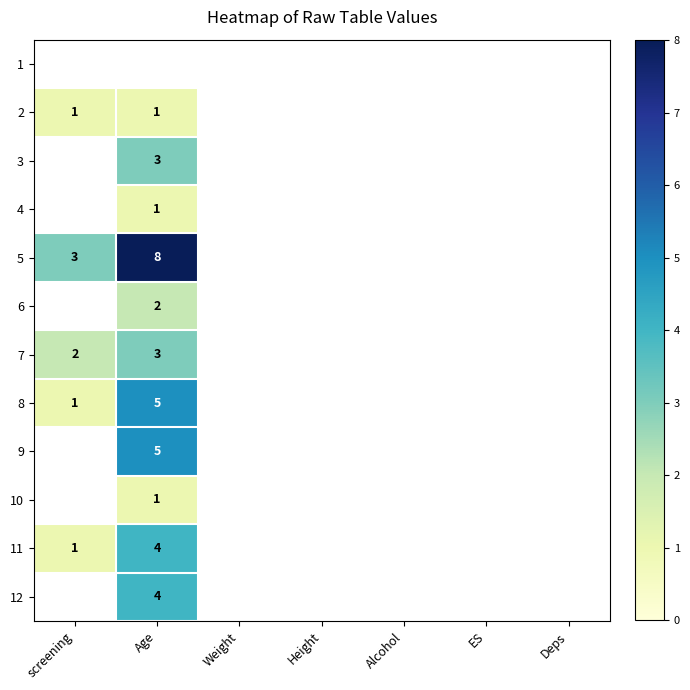

The 12 series shows 3 at Age. True or false?

False